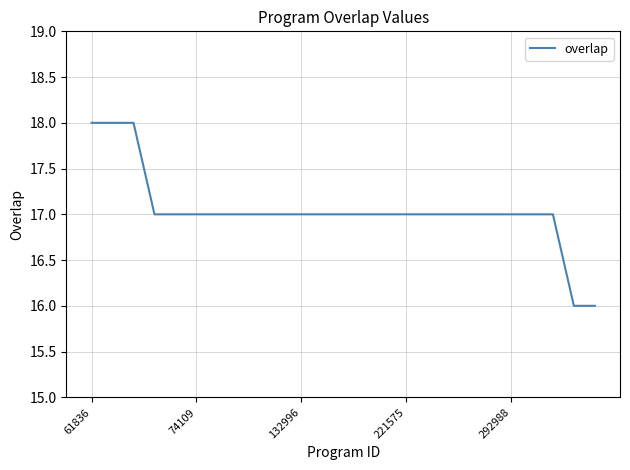

What is the smallest value displayed?

16